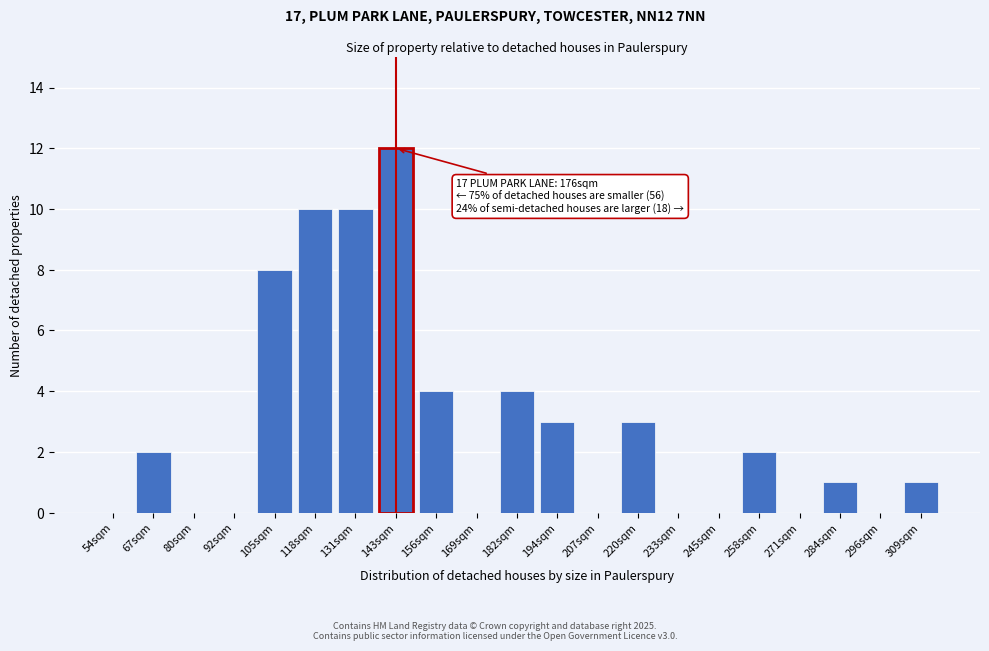

Reading left to right, list all the values displayed in this chart.

54sqm=0	67sqm=2	80sqm=0	92sqm=0	105sqm=8	118sqm=10	131sqm=10	143sqm=12	156sqm=4	169sqm=0	182sqm=4	194sqm=3	207sqm=0	220sqm=3	233sqm=0	245sqm=0	258sqm=2	271sqm=0	284sqm=1	296sqm=0	309sqm=1